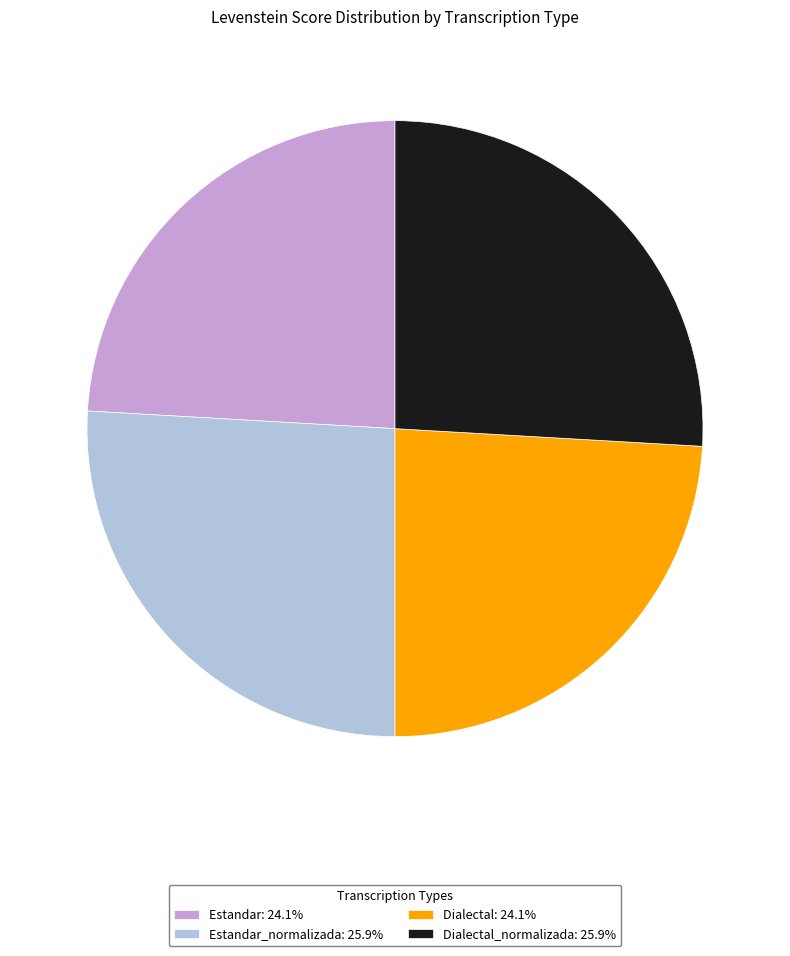

Approximately how many times larger is the value at Estandar_normalizada: 25.9% compared to Estandar: 24.1%?

1.1